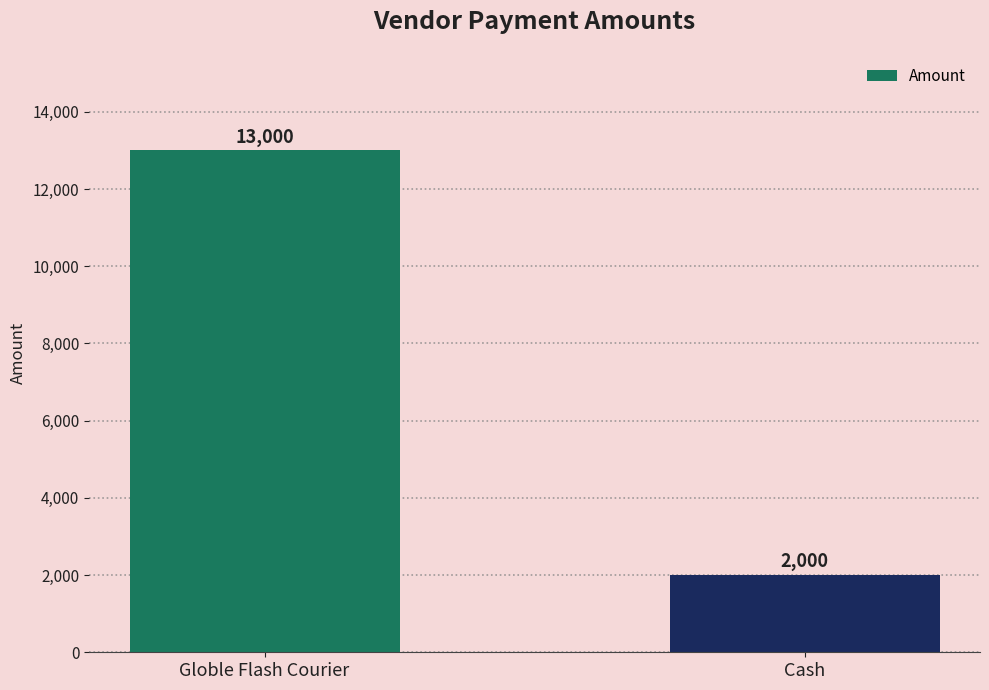

Does the chart contain any negative values?

No